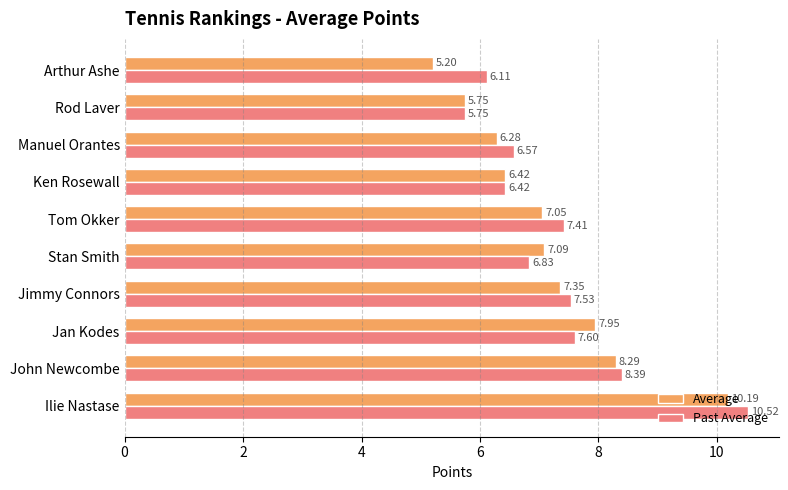

What is the difference between the highest and lowest values at Arthur Ashe?

0.9